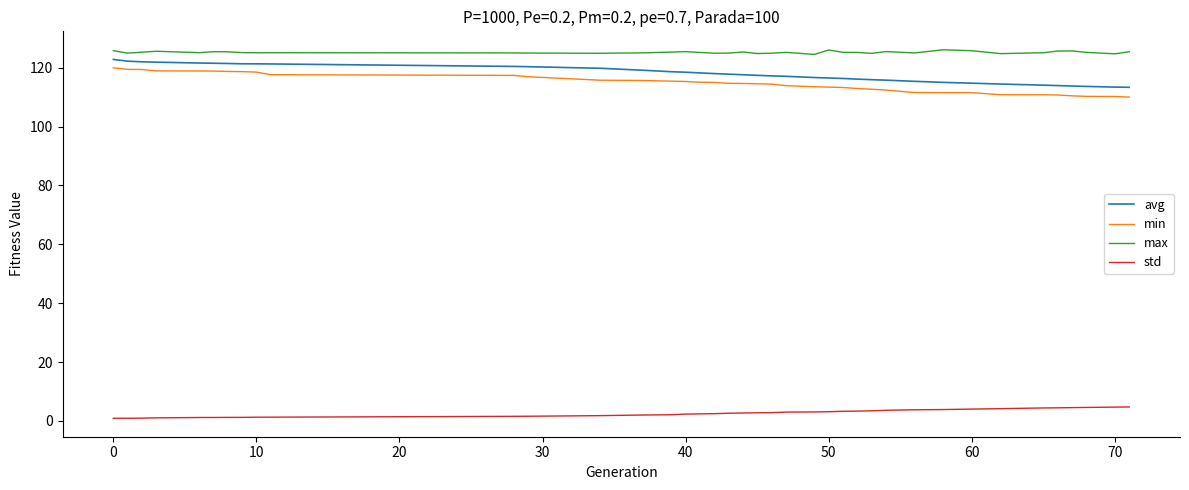

What is the highest value of the std series?

4.7